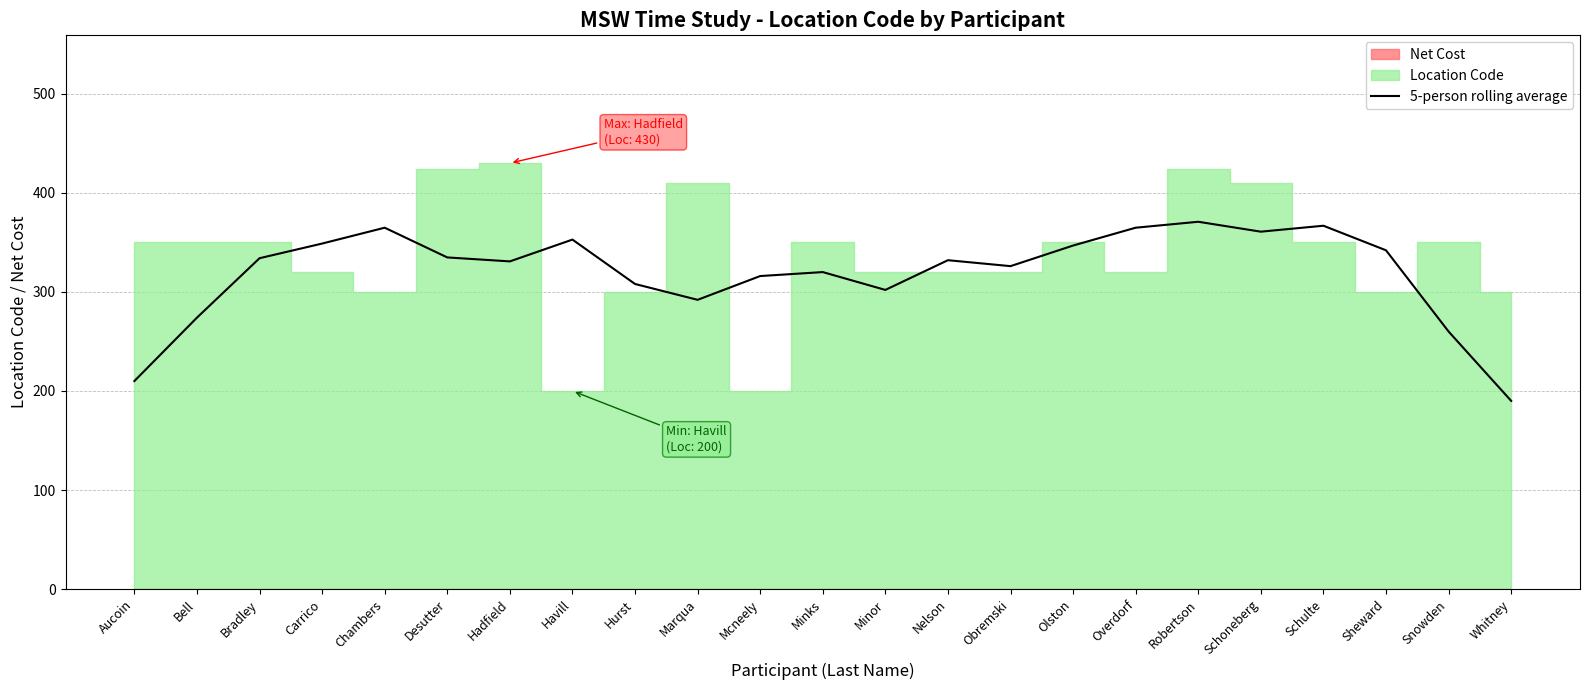

What is the value of the 23rd point from the left?

190.0